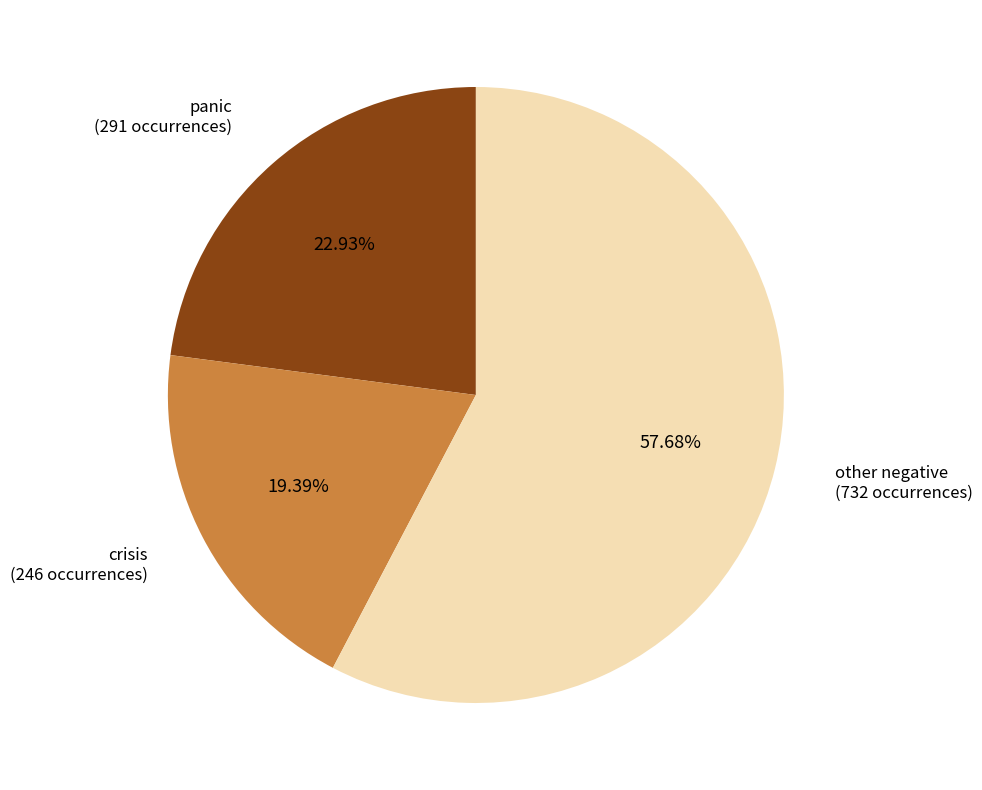

Is there a majority slice in this chart?

Yes